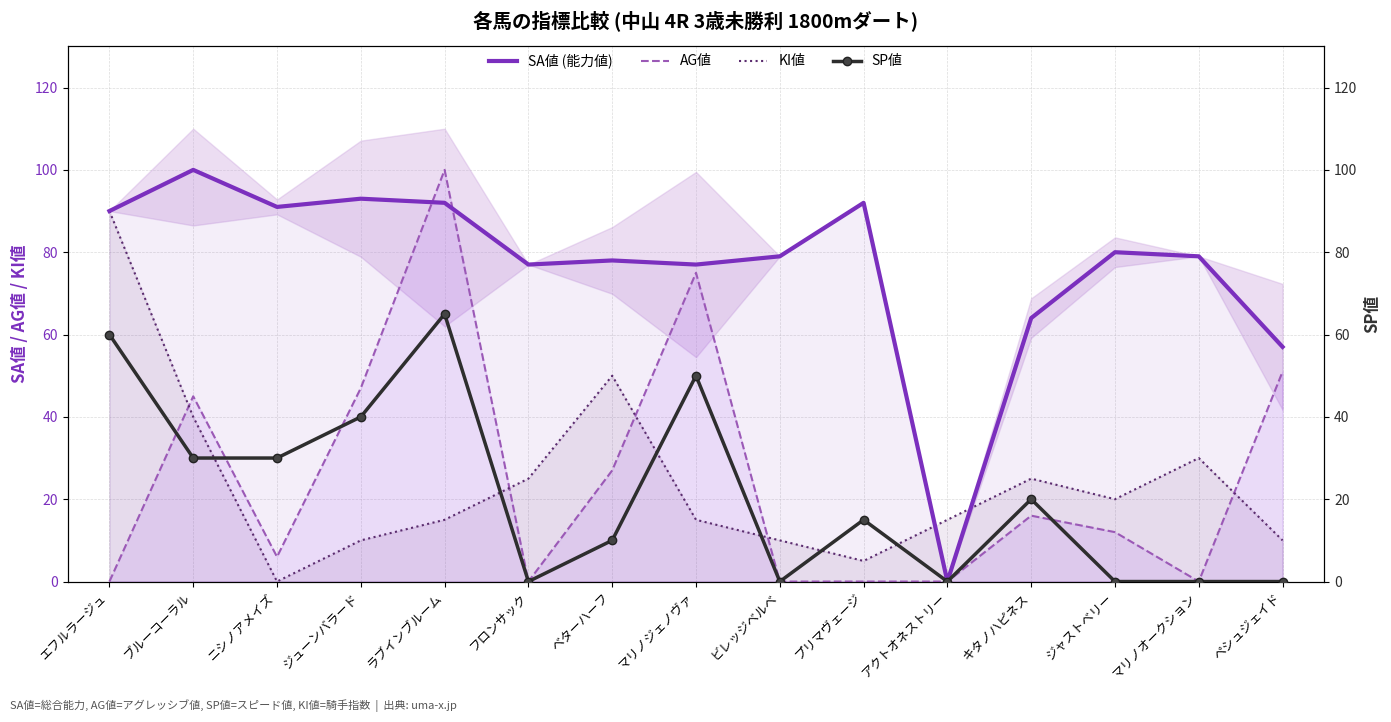

List the series in order of their peak value, lowest first.

SP値, KI値, SA値 (能力値), AG値